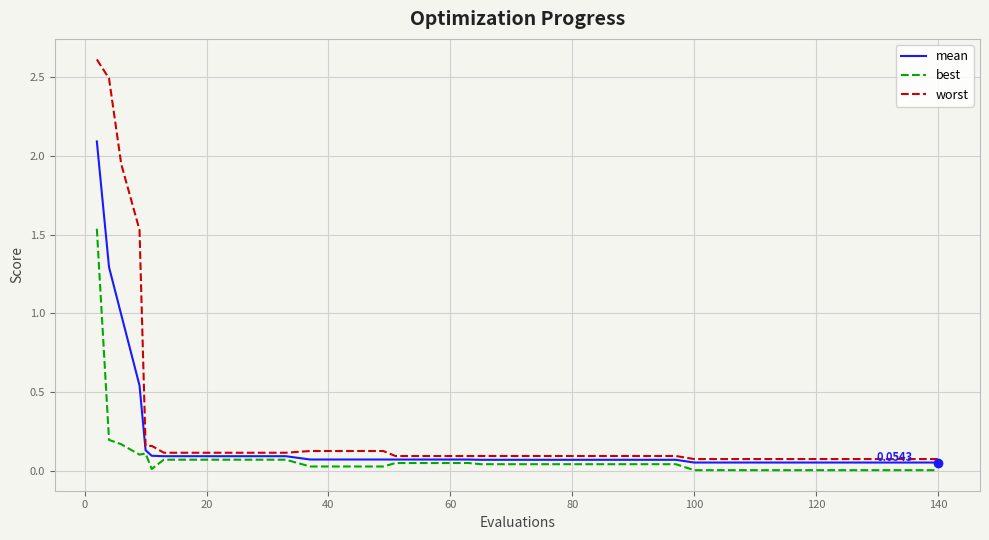

Does the chart display data point markers on the line(s)?

No